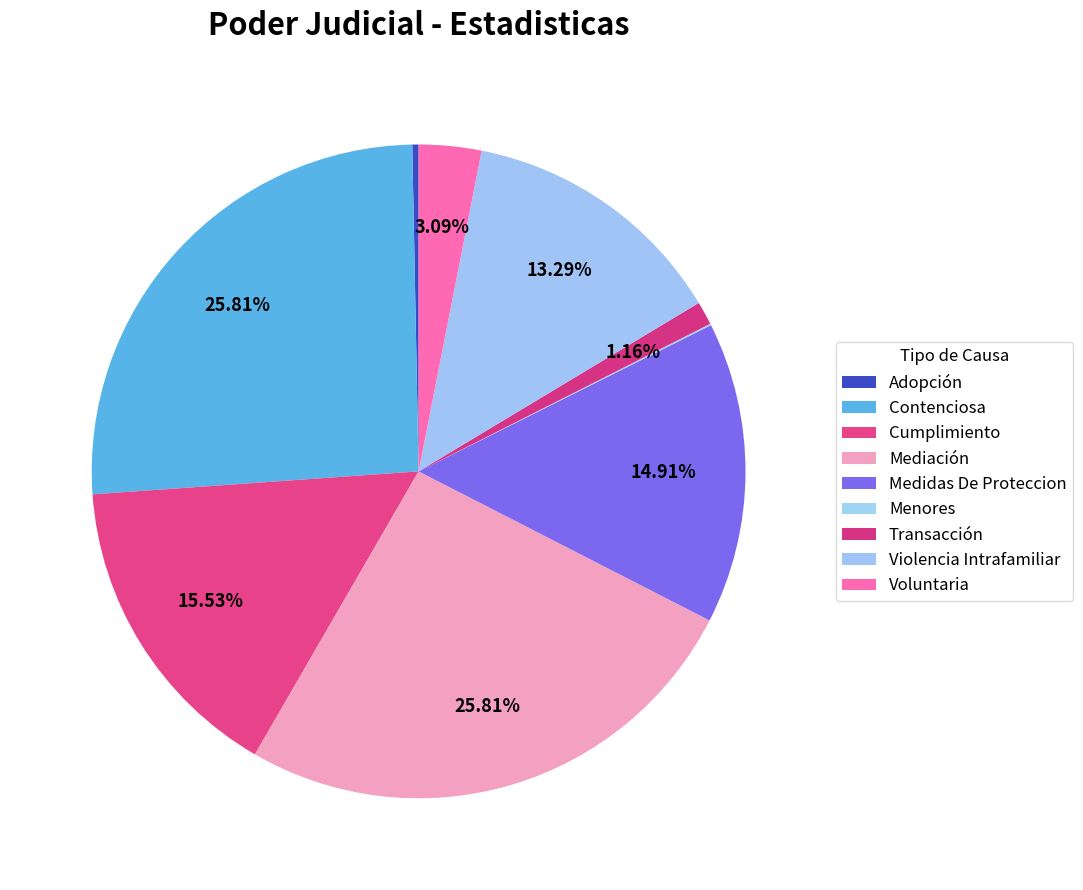

To the nearest percent, what percentage of the pie is Transacción?

1%